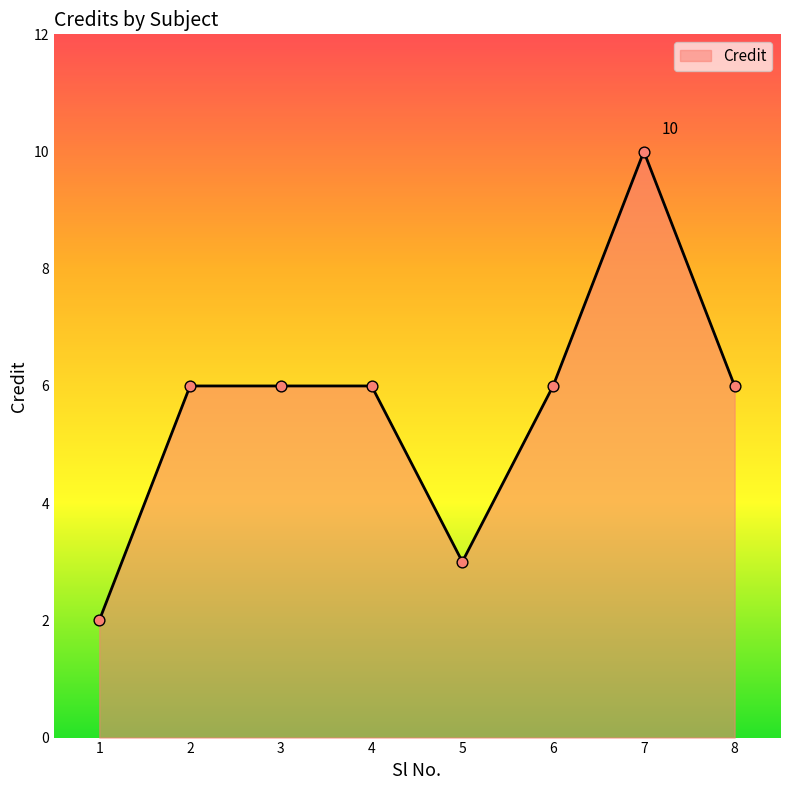

What is the ratio of the value at 8 to the value at 5?

2.0